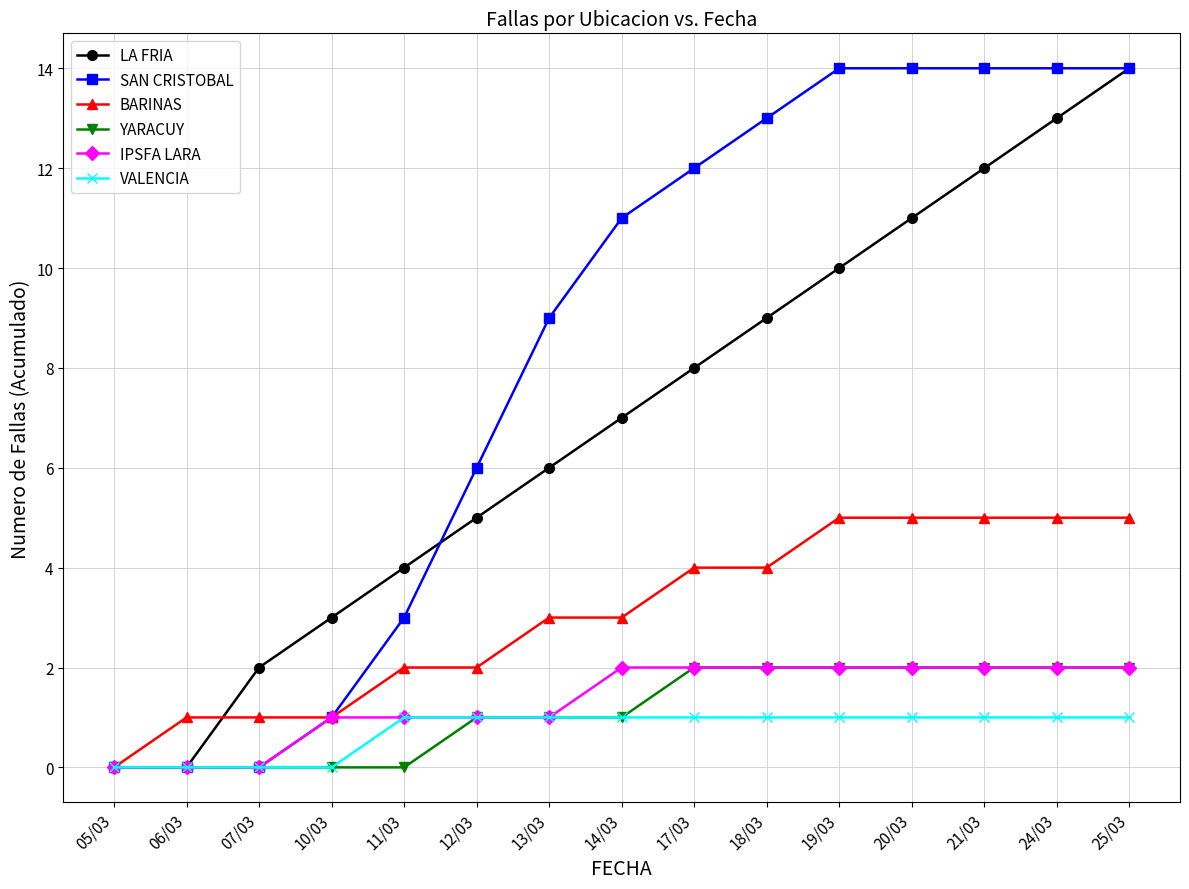

What are all the series names shown in the legend?

LA FRIA, SAN CRISTOBAL, BARINAS, YARACUY, IPSFA LARA, VALENCIA